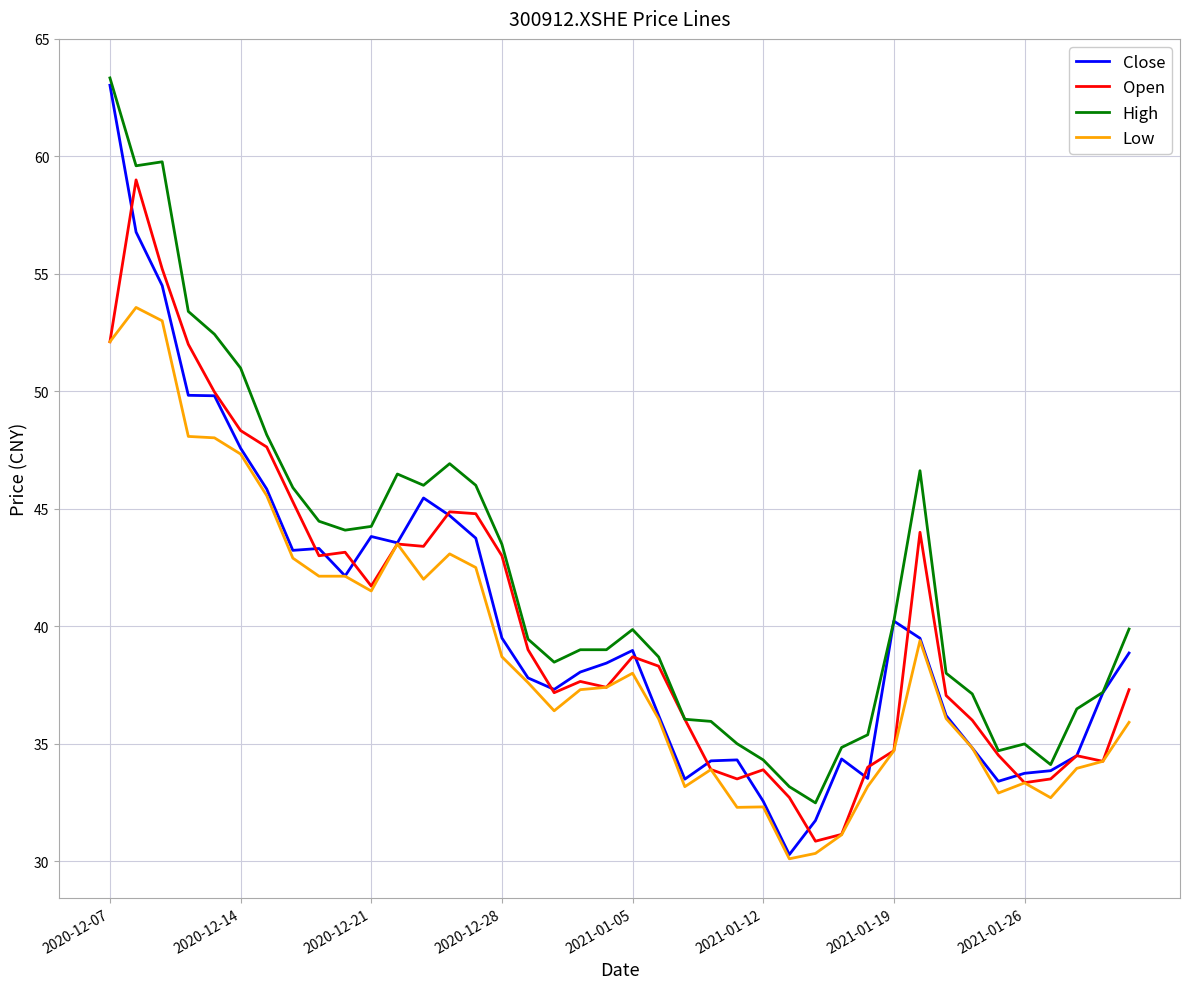

What is the maximum value shown in the chart?

63.3